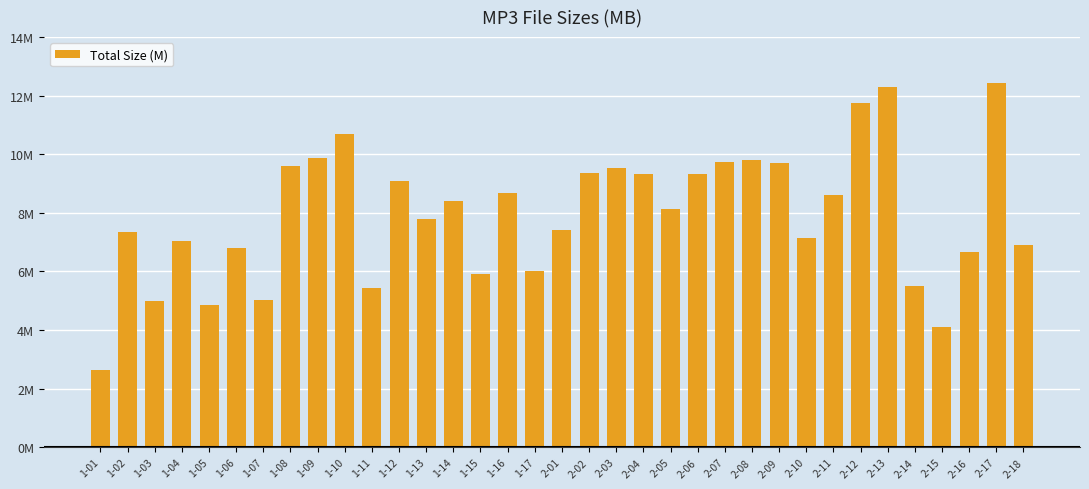

What is the approximate value at 2-18?

6.9